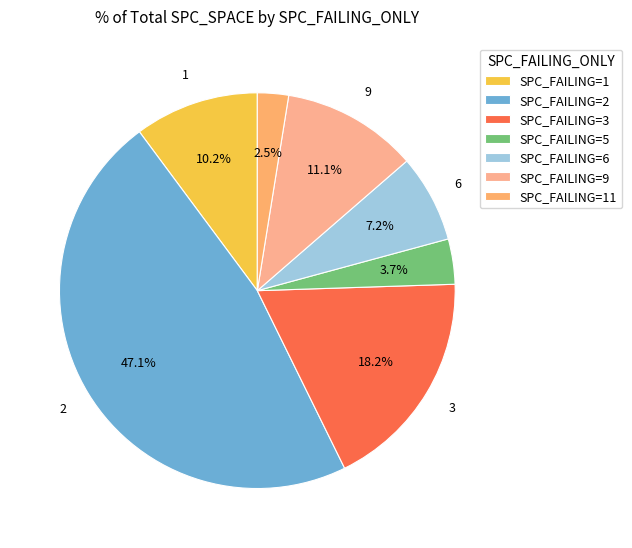

How many slices are in this pie chart?

7